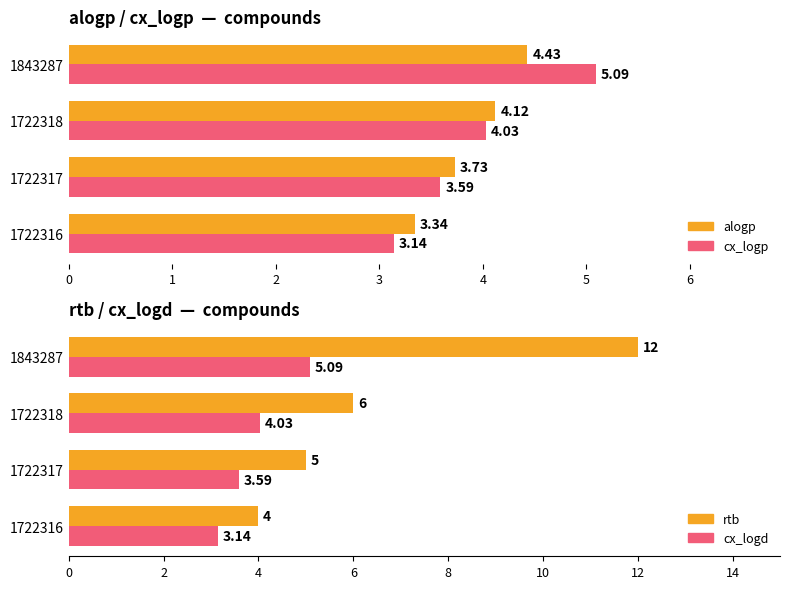

The value of rtb at 1722317 is 5.0. True or false?

True